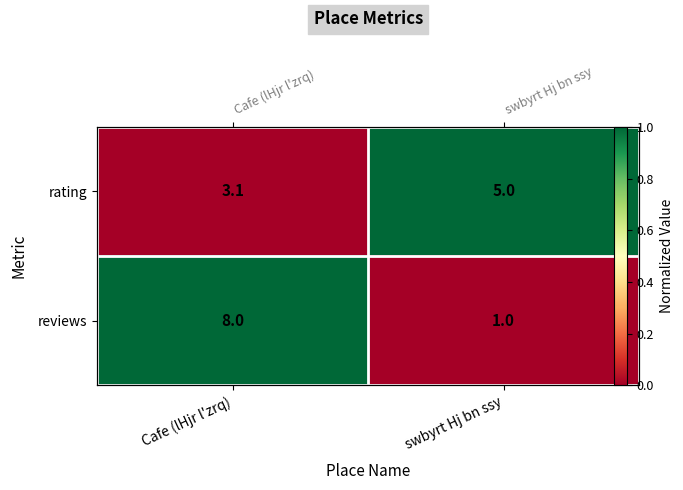

The reviews series shows 0 at swbyrt Hj bn ssy. True or false?

False